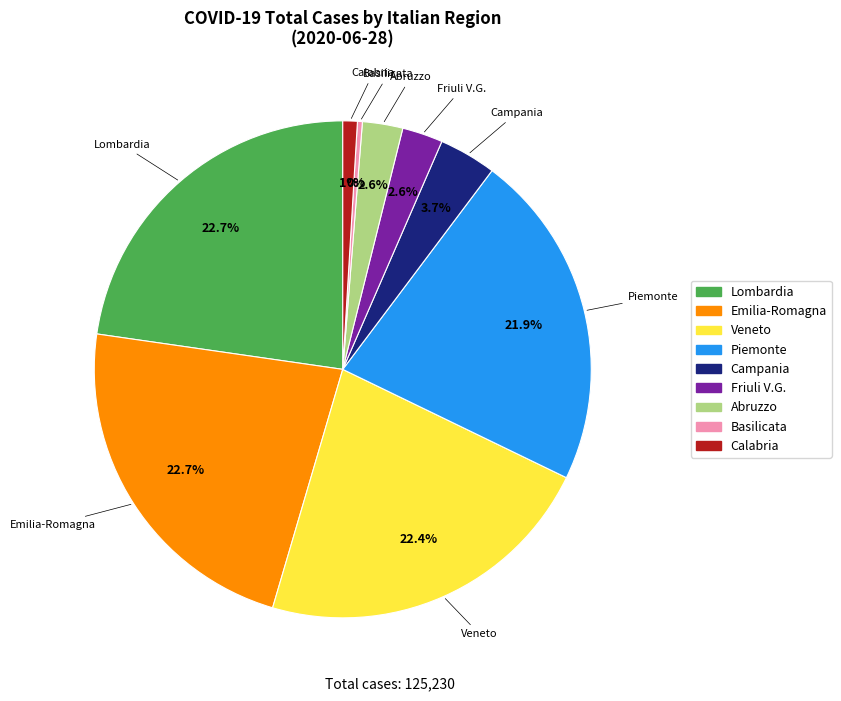

Does any single category account for the majority?

No